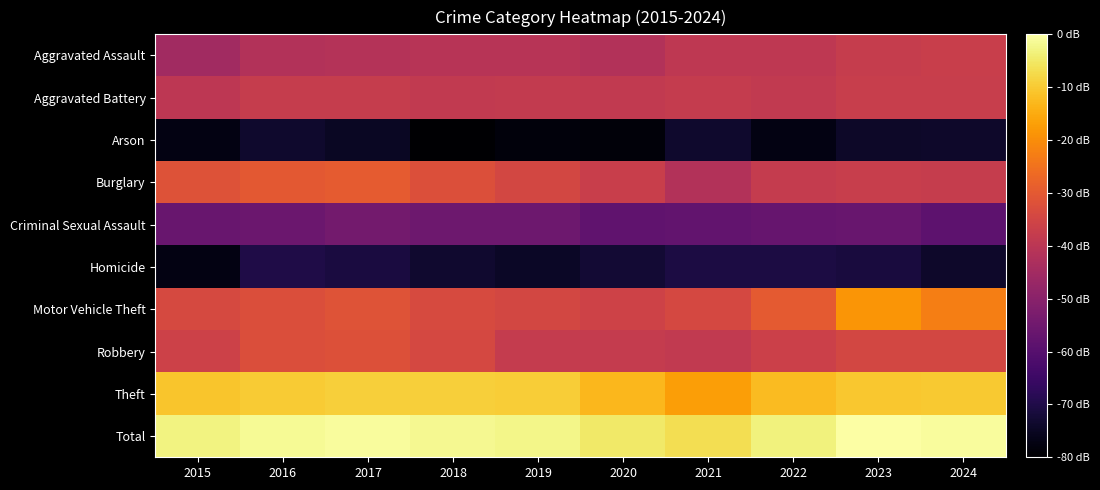

Which series has the largest range (max minus min)?

Motor Vehicle Theft